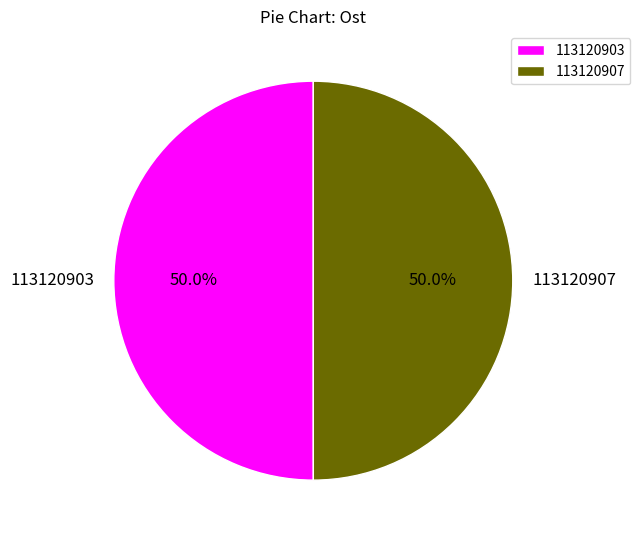

What is the ratio of the value at 113120907 to the value at 113120903?

1.0